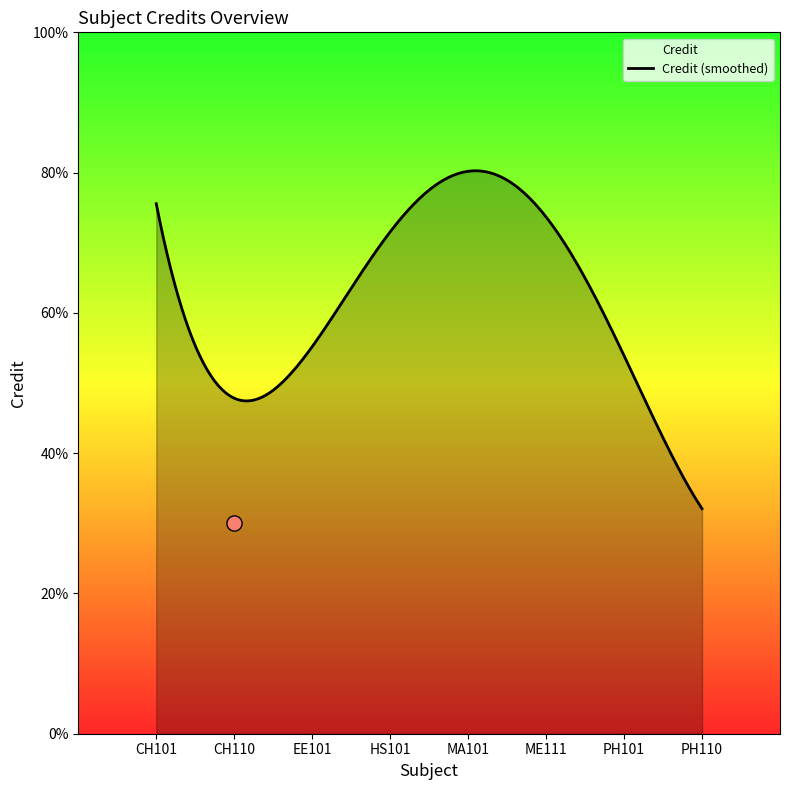

Approximately how many times larger is the value at PH101 compared to CH101?

0.8